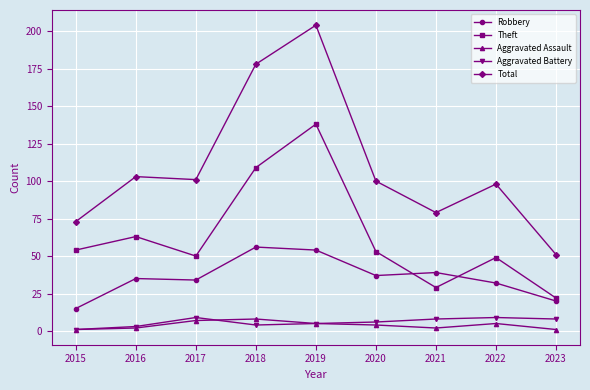

Count the Aggravated Battery values in the range 4 to 8.

5